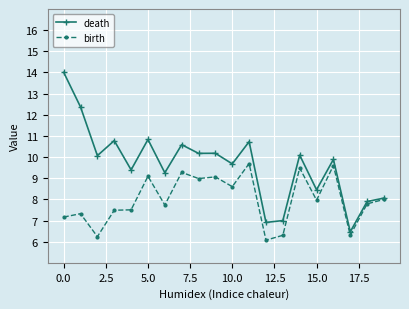

What is the value of the death point at the 4th from the left?

10.8